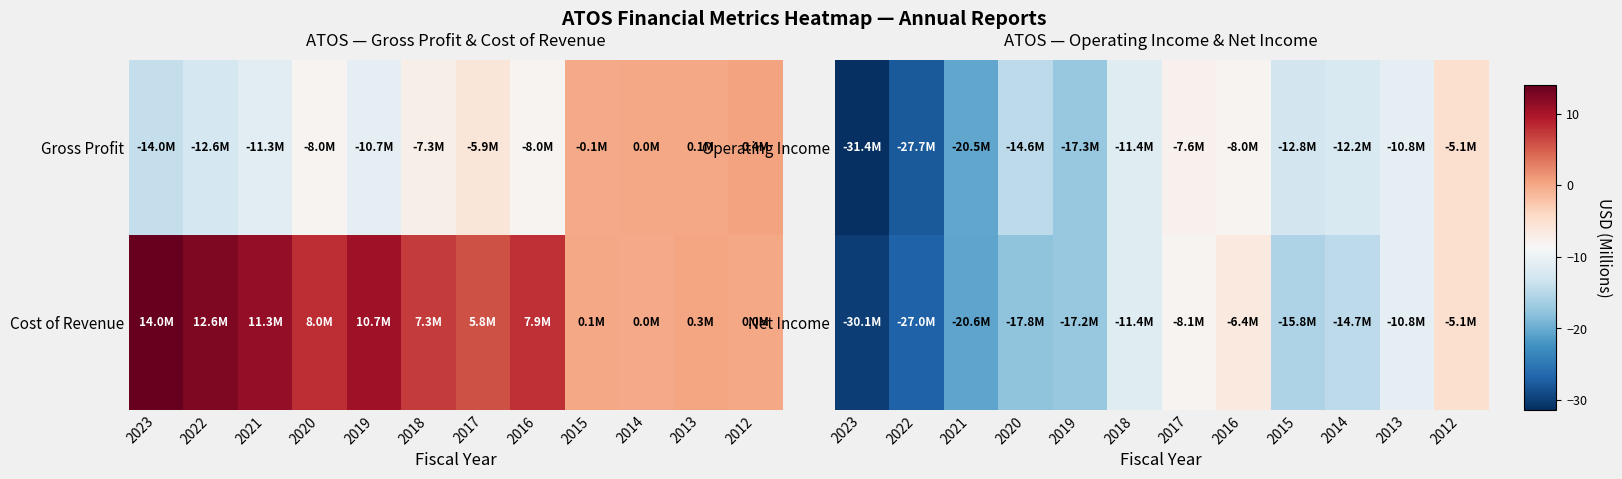

The Net Income series shows -3043860 at 2016. True or false?

False